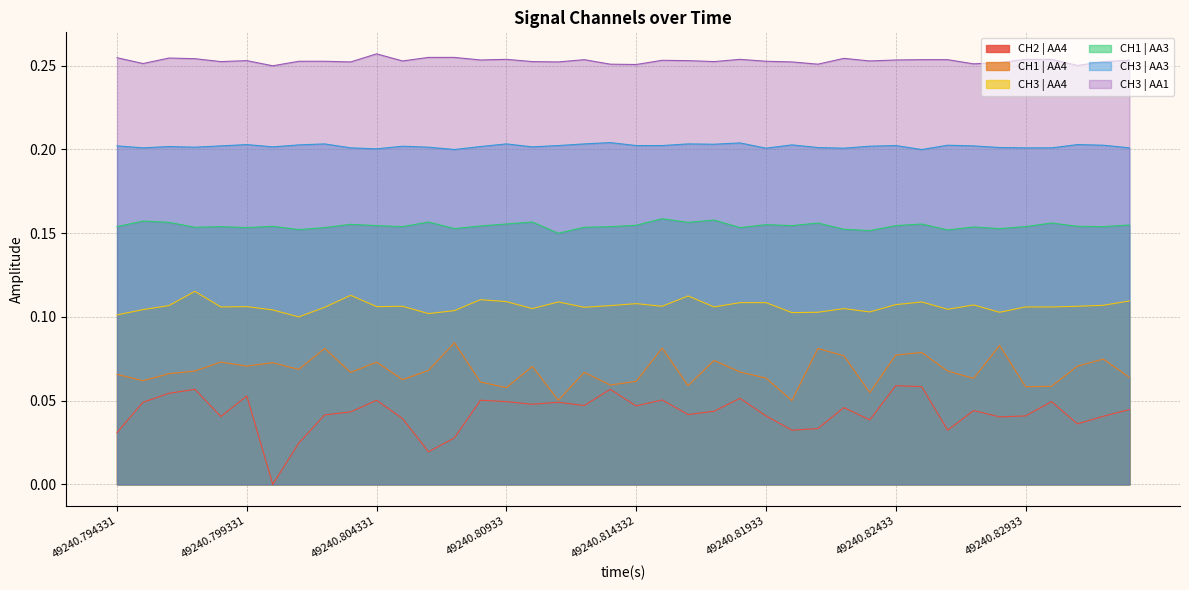

Reading left to right, extract all data points from this chart.

CH2 | AA4: 0.0	0.0	0.1	0.1	0.0	0.1	0.0	0.0	0.0	0.0	0.1	0.0	0.0	0.0	0.1	0.0	0.0	0.0	0.0	0.1	0.0	0.1	0.0	0.0	0.1	0.0	0.0	0.0	0.0	0.0	0.1	0.1	0.0	0.0	0.0	0.0	0.0	0.0	0.0	0.0
CH1 | AA4: 0.1	0.1	0.1	0.1	0.1	0.1	0.1	0.1	0.1	0.1	0.1	0.1	0.1	0.1	0.1	0.1	0.1	0.1	0.1	0.1	0.1	0.1	0.1	0.1	0.1	0.1	0.1	0.1	0.1	0.1	0.1	0.1	0.1	0.1	0.1	0.1	0.1	0.1	0.1	0.1
CH3 | AA4: 0.1	0.1	0.1	0.1	0.1	0.1	0.1	0.1	0.1	0.1	0.1	0.1	0.1	0.1	0.1	0.1	0.1	0.1	0.1	0.1	0.1	0.1	0.1	0.1	0.1	0.1	0.1	0.1	0.1	0.1	0.1	0.1	0.1	0.1	0.1	0.1	0.1	0.1	0.1	0.1
CH1 | AA3: 0.2	0.2	0.2	0.2	0.2	0.2	0.2	0.2	0.2	0.2	0.2	0.2	0.2	0.2	0.2	0.2	0.2	0.2	0.2	0.2	0.2	0.2	0.2	0.2	0.2	0.2	0.2	0.2	0.2	0.2	0.2	0.2	0.2	0.2	0.2	0.2	0.2	0.2	0.2	0.2
CH3 | AA3: 0.2	0.2	0.2	0.2	0.2	0.2	0.2	0.2	0.2	0.2	0.2	0.2	0.2	0.2	0.2	0.2	0.2	0.2	0.2	0.2	0.2	0.2	0.2	0.2	0.2	0.2	0.2	0.2	0.2	0.2	0.2	0.2	0.2	0.2	0.2	0.2	0.2	0.2	0.2	0.2
CH3 | AA1: 0.3	0.3	0.3	0.3	0.3	0.3	0.2	0.3	0.3	0.3	0.3	0.3	0.3	0.3	0.3	0.3	0.3	0.3	0.3	0.3	0.3	0.3	0.3	0.3	0.3	0.3	0.3	0.3	0.3	0.3	0.3	0.3	0.3	0.3	0.3	0.3	0.3	0.3	0.3	0.3